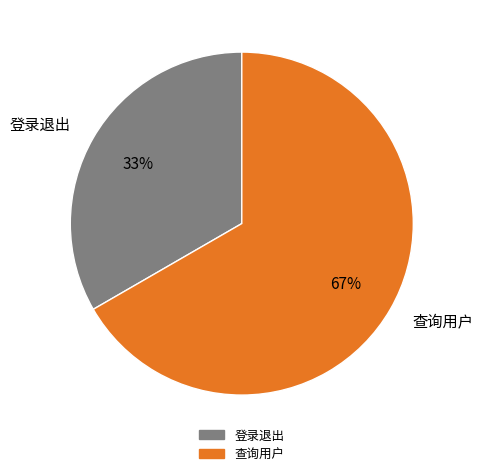

To the nearest percent, what percentage of the pie is 登录退出?

33%